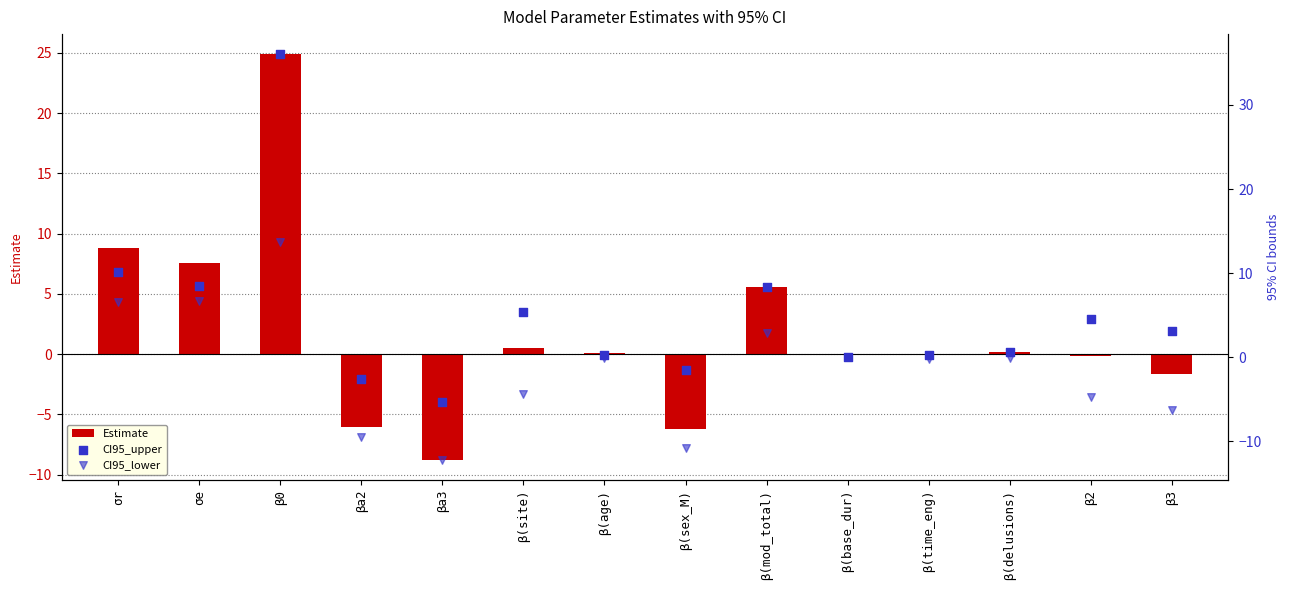

Which series contains the highest Y value?

CI95_upper